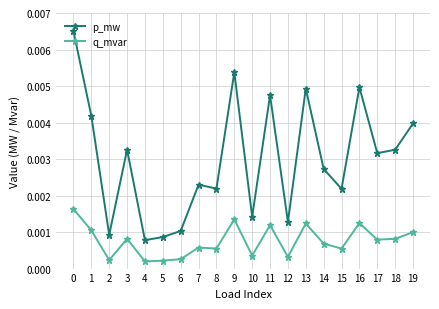

True or false: p_mw and q_mvar intersect in this chart.

False